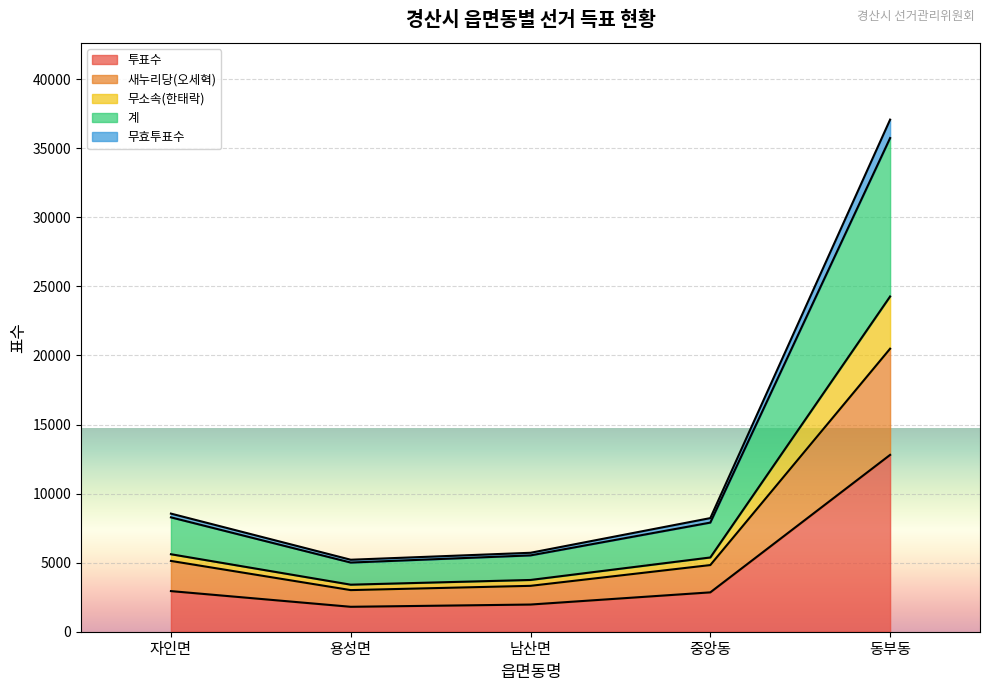

Which category has the lowest value in the 새누리당(오세혁) series?

용성면